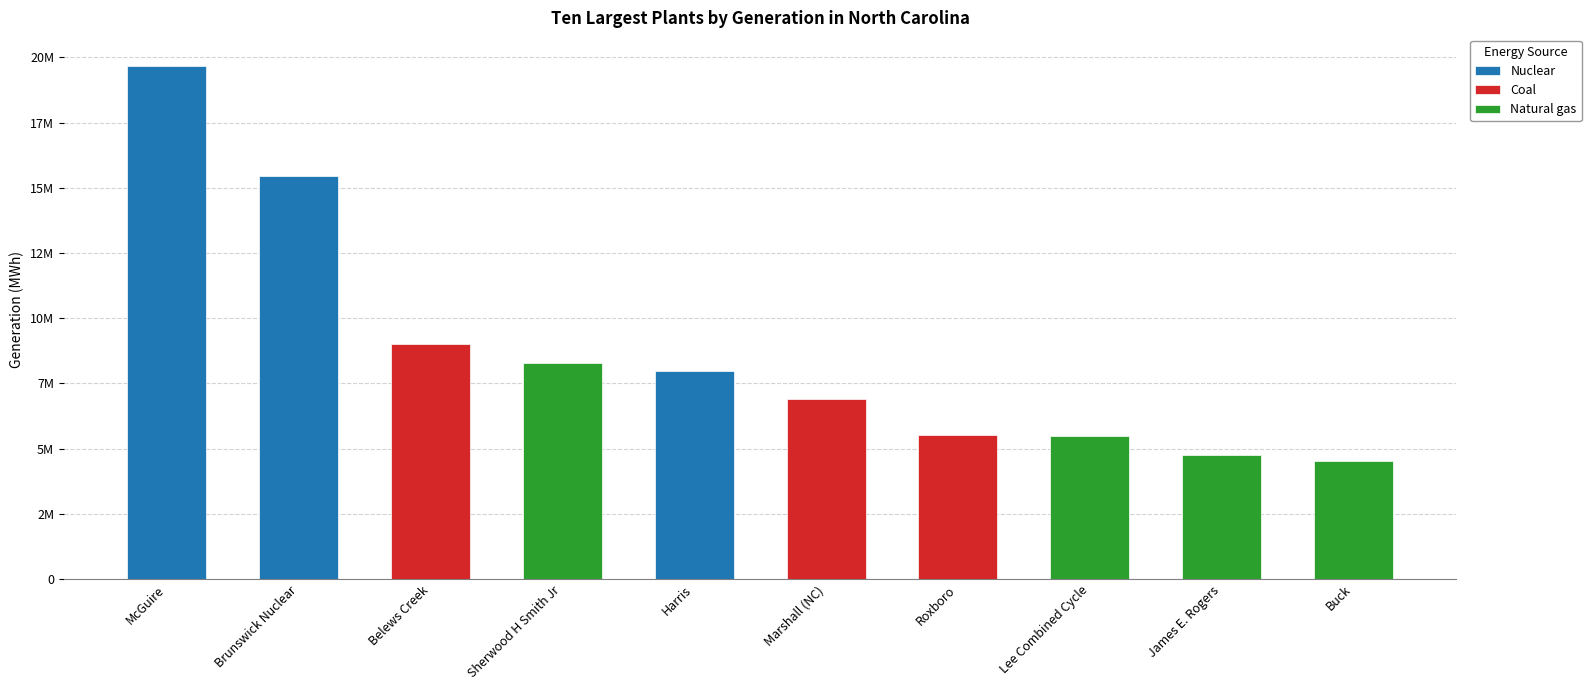

What is the value of the 9th bar from the left?

4751185